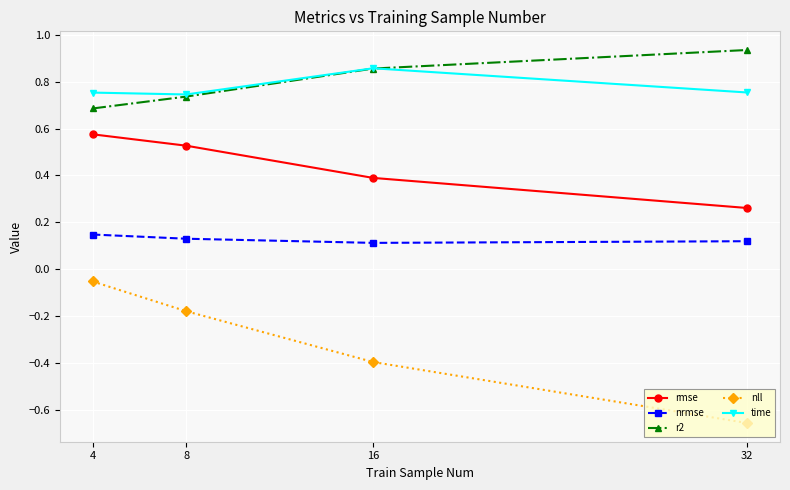

At which label does rmse reach its minimum?

32